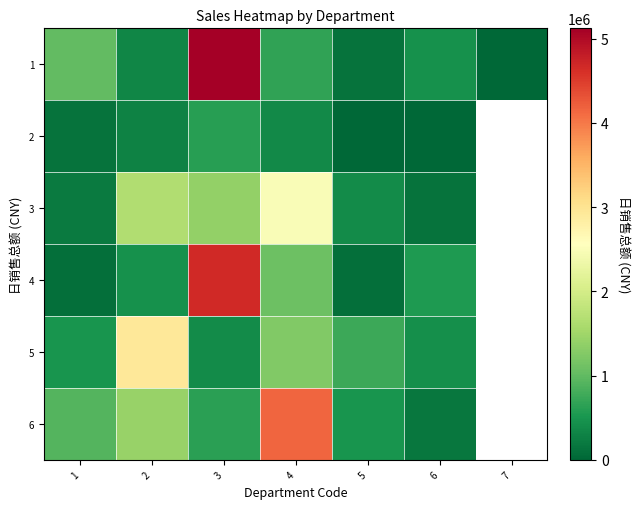

What is the total value across all series at 2?

7077217.9